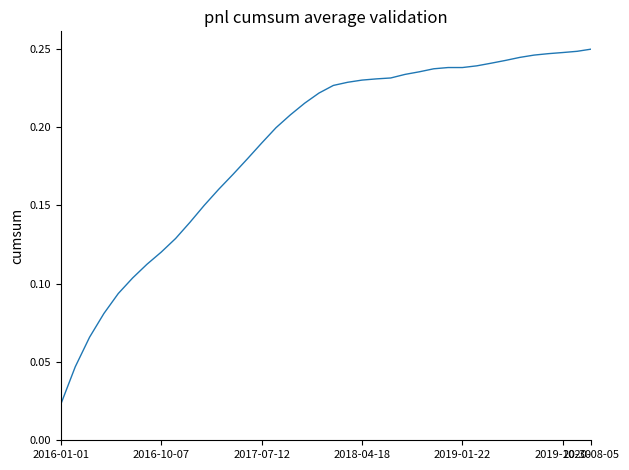

How many lines are shown in the chart?

1